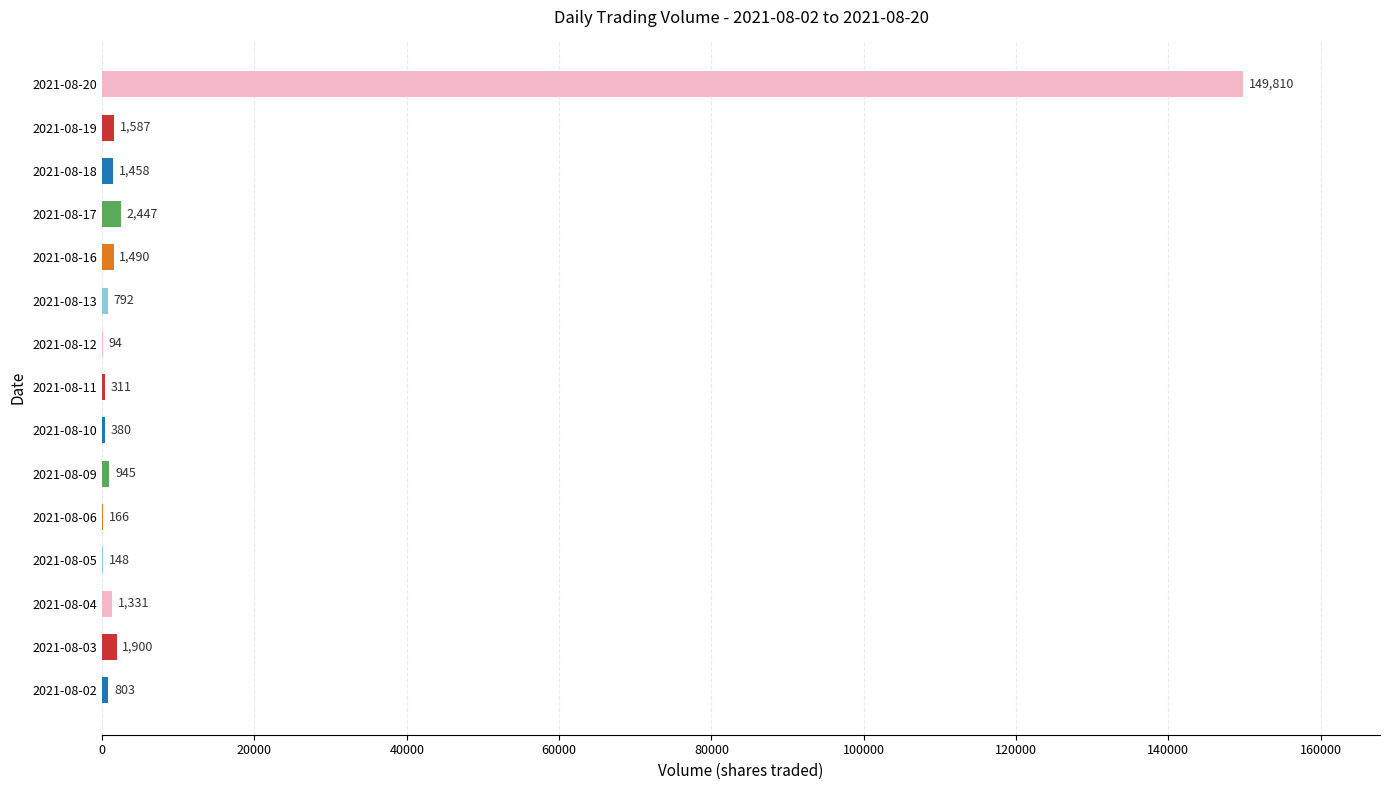

What is the sum of all values?

163662